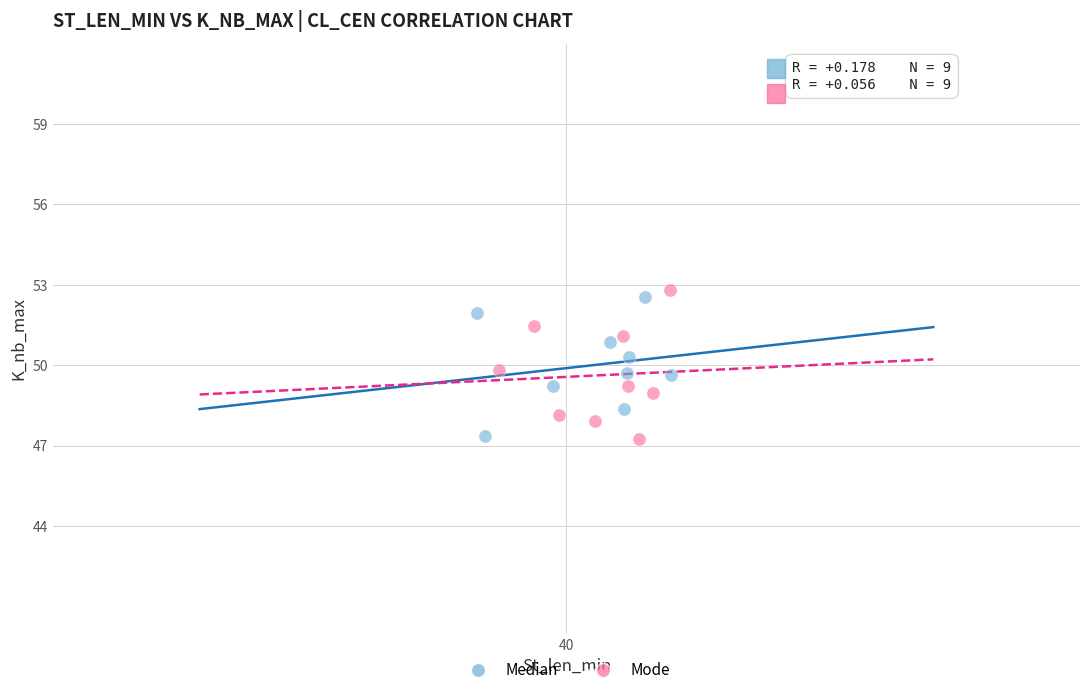

Which series reaches the maximum Y coordinate?

Mode